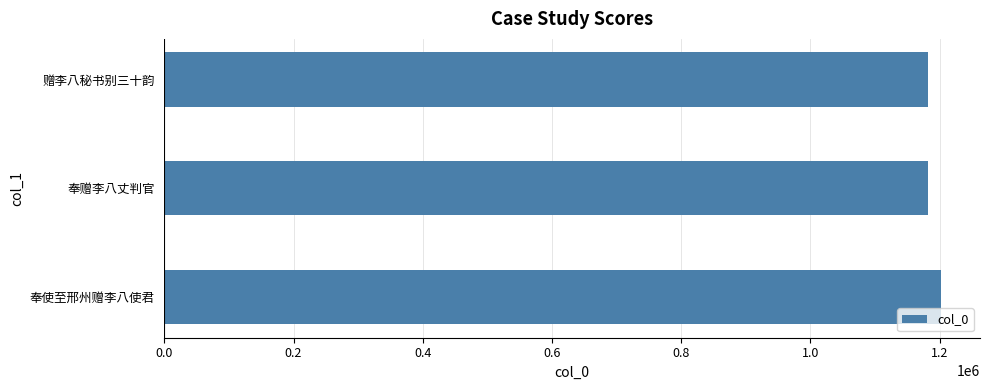

At which label is the value closest to 1191764?

赠李八秘书别三十韵